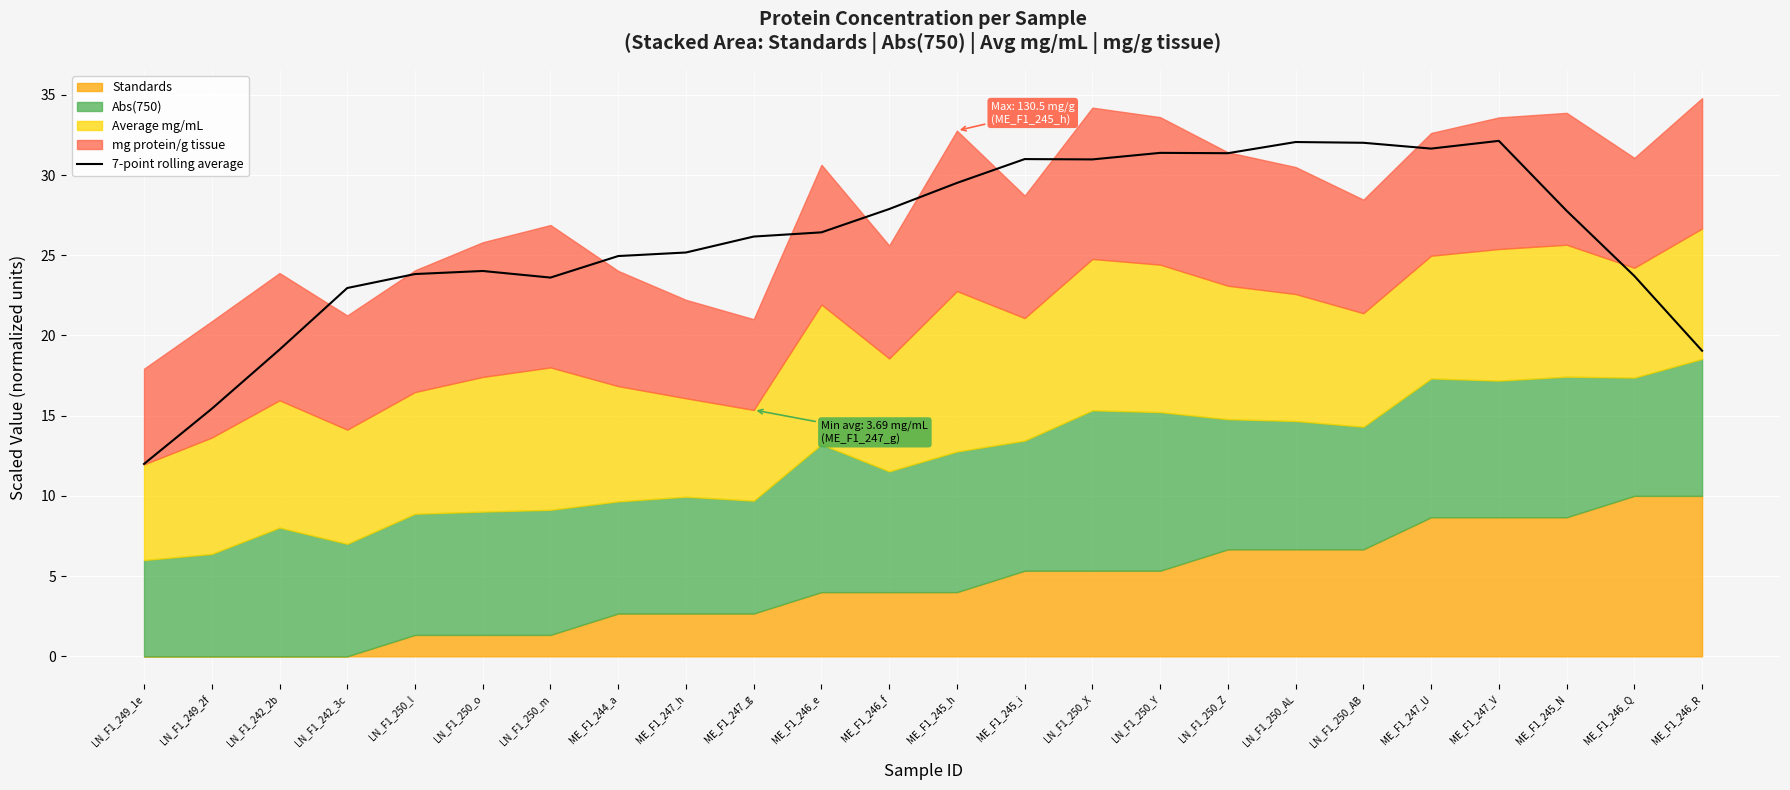

What is the difference between the maximum and second lowest values?

16.7